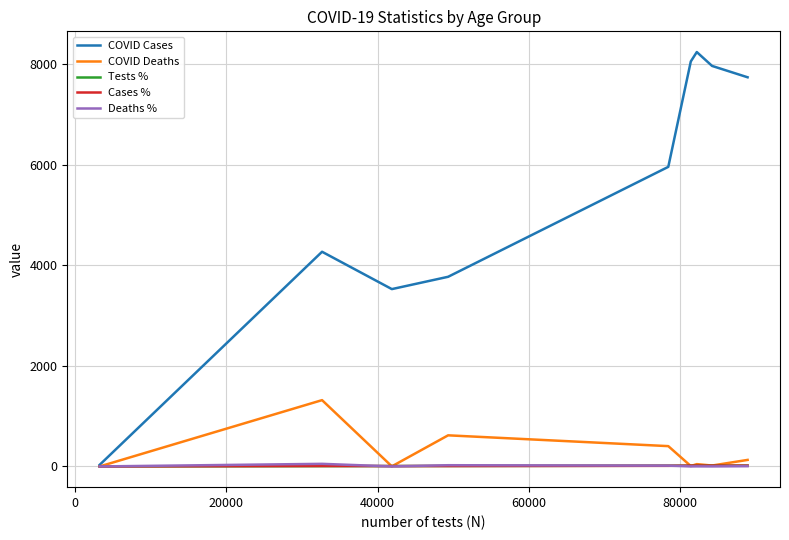

What is the greatest value displayed?

8244.0